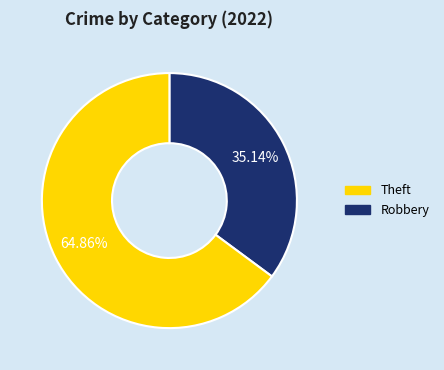

Does any single category account for the majority?

Yes